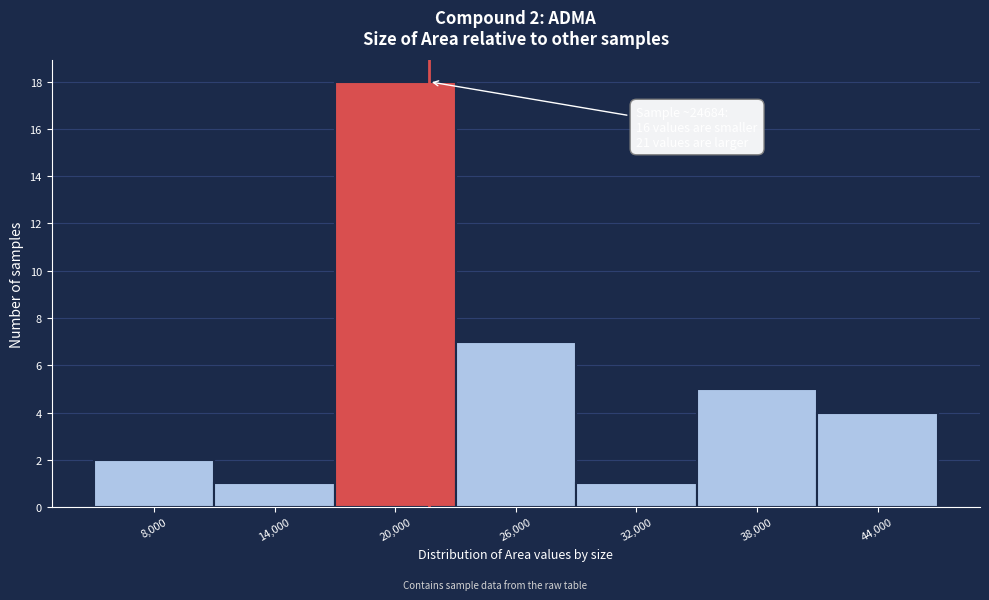

Reading left to right, what are all the values shown in this chart?

8,000=2	14,000=1	20,000=18	26,000=7	32,000=1	38,000=5	44,000=4